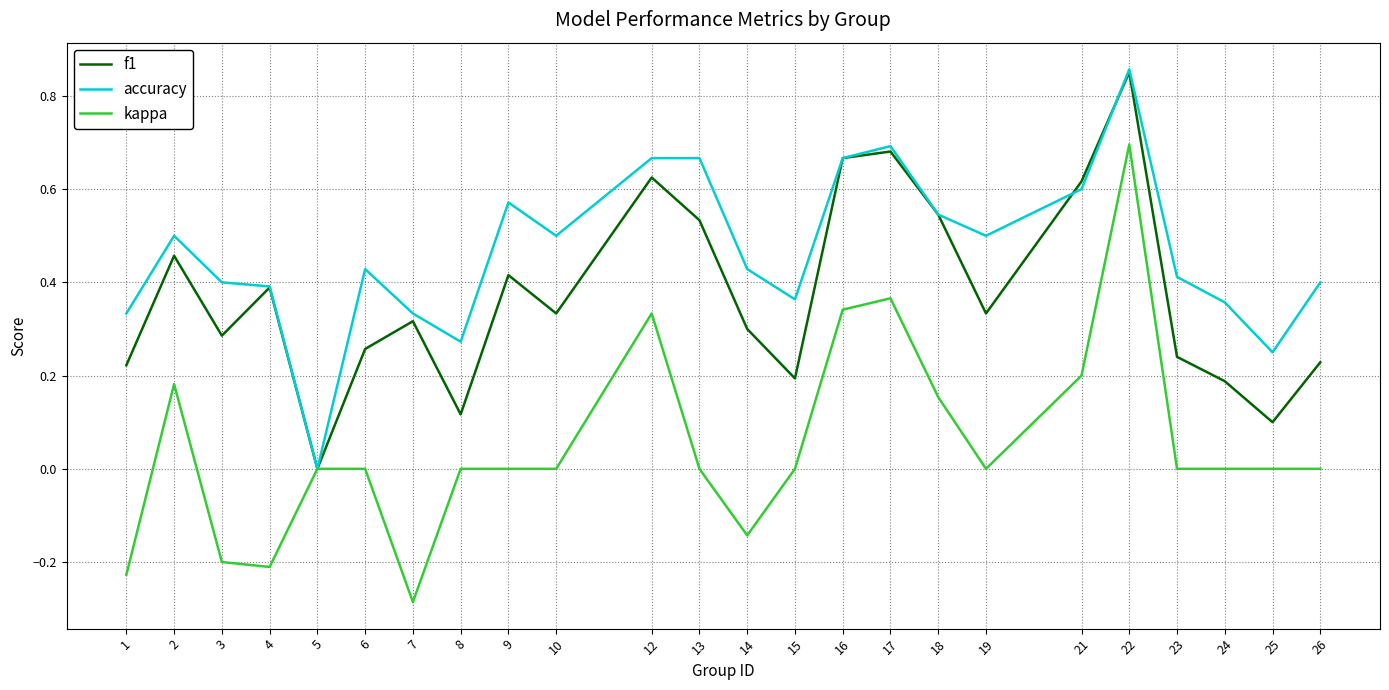

List the series in order of their overall mean, lowest first.

kappa, f1, accuracy